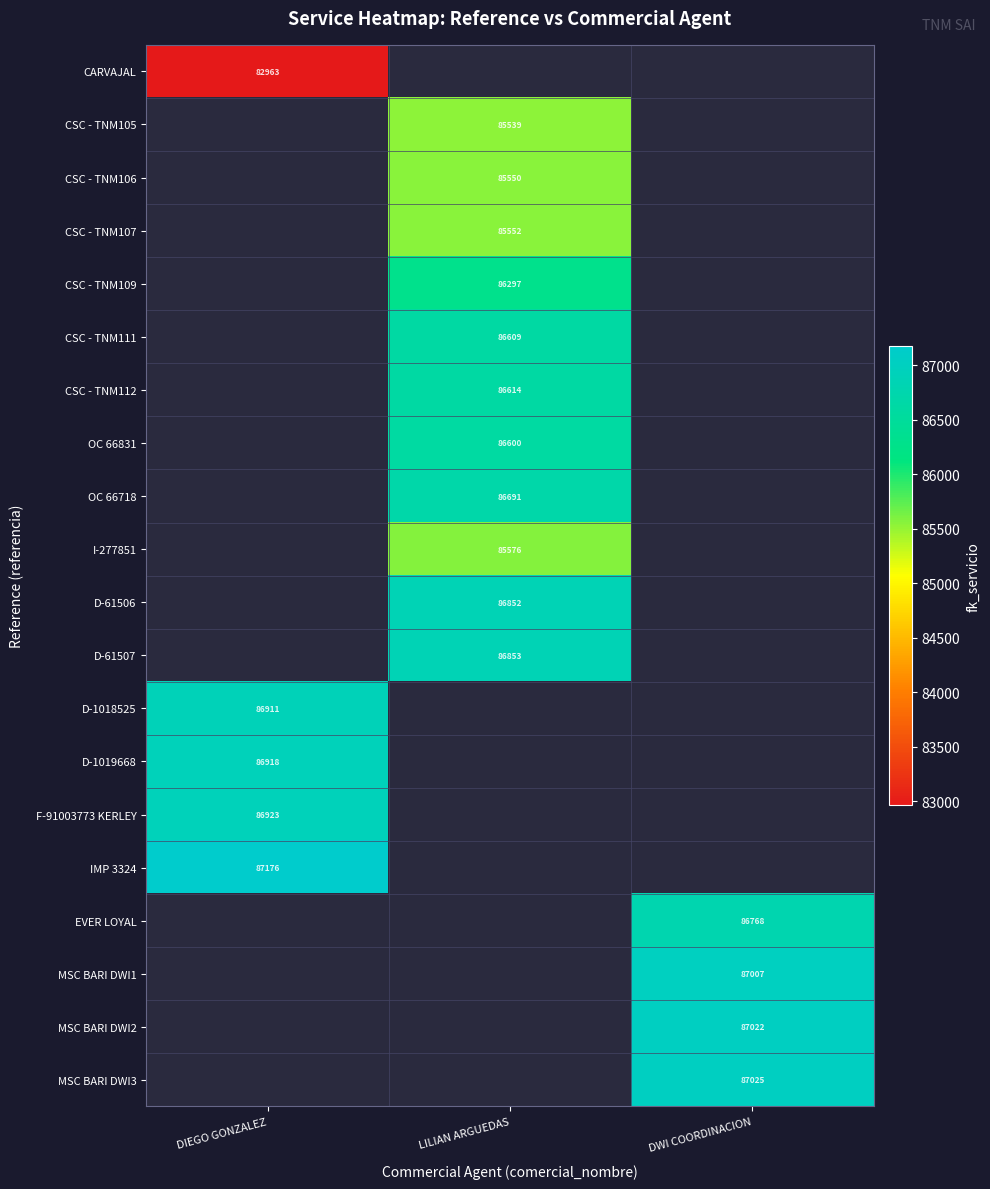

Is it true that D-1018525 equals 86911 at DIEGO GONZALEZ?

True